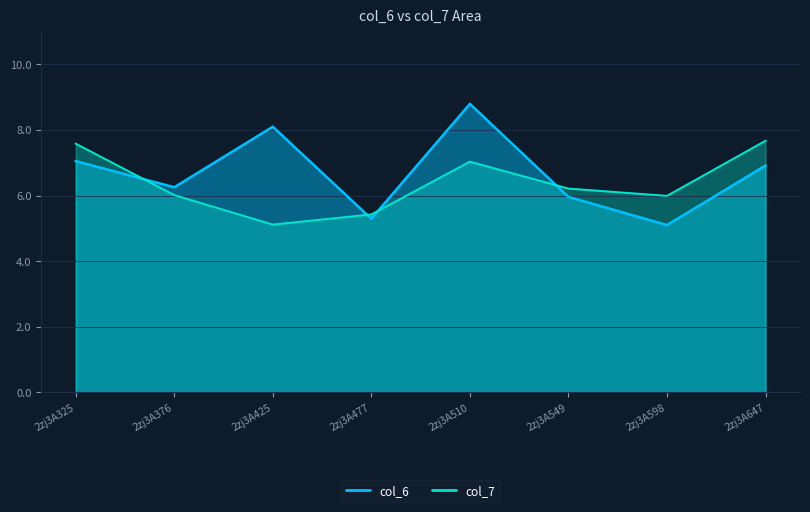

What is the difference between the maximum and minimum values in the col_6 series?

3.7